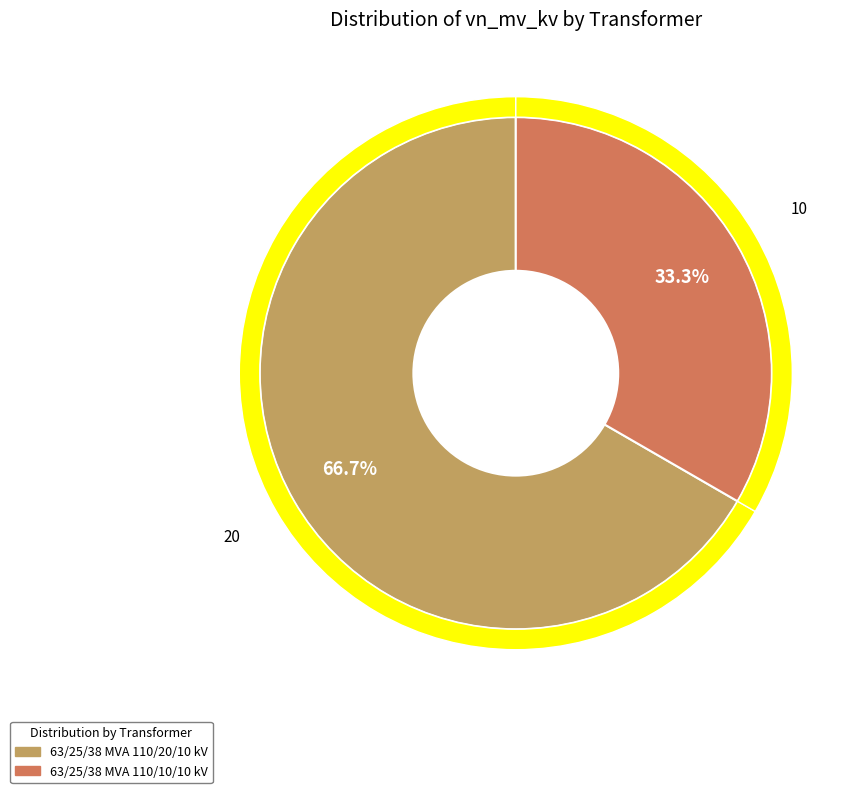

Rank the categories by value from highest to lowest.

63/25/38 MVA 110/20/10 kV, 63/25/38 MVA 110/10/10 kV